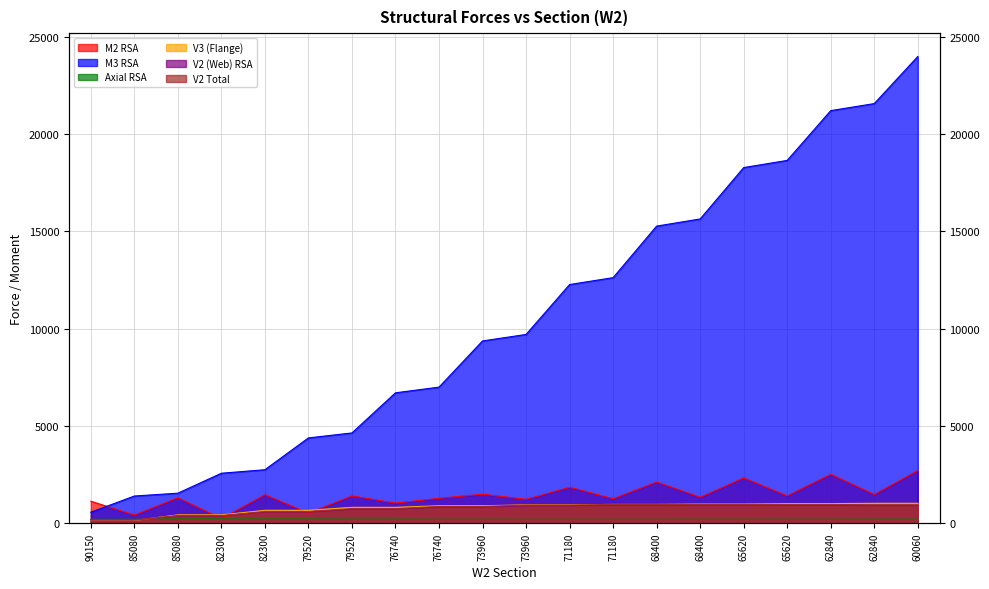

Which series ends up on top after the final intersection of V2 (Web) RSA and Axial RSA?

V2 (Web) RSA